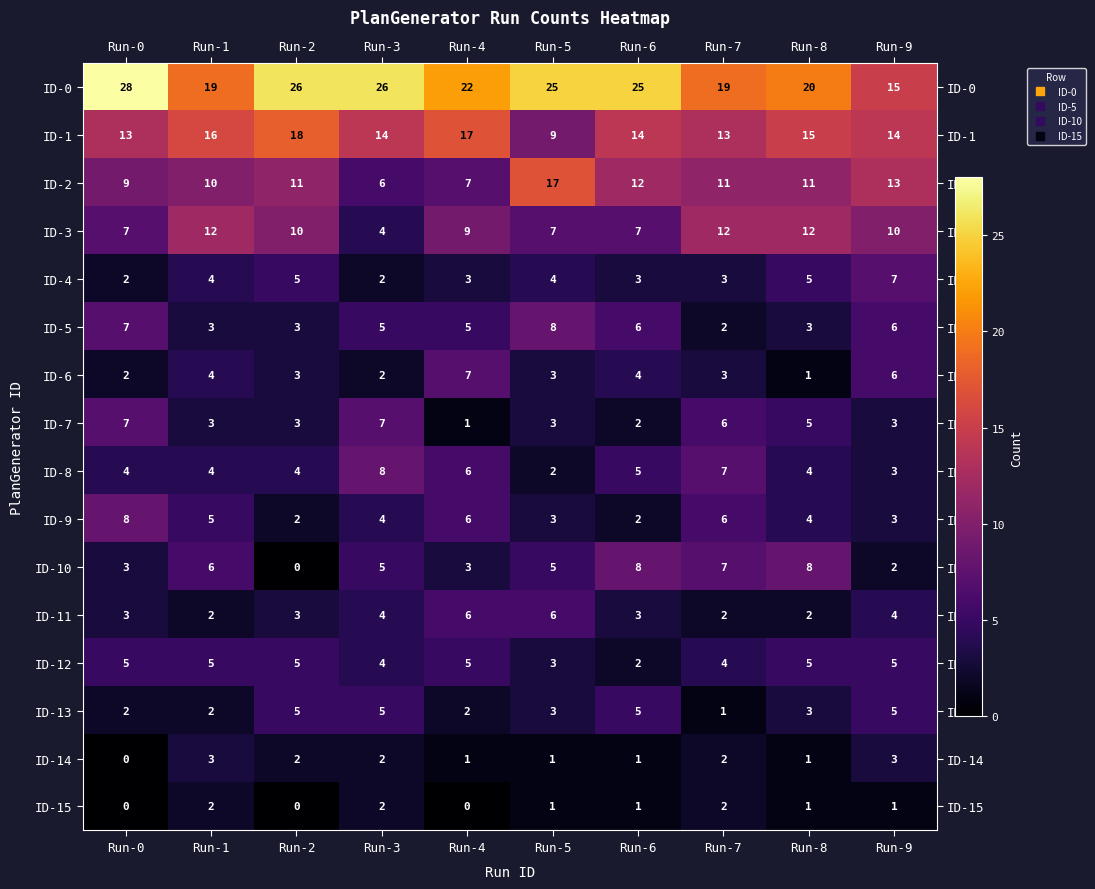

At how many categories does at least one series exceed 1?

10